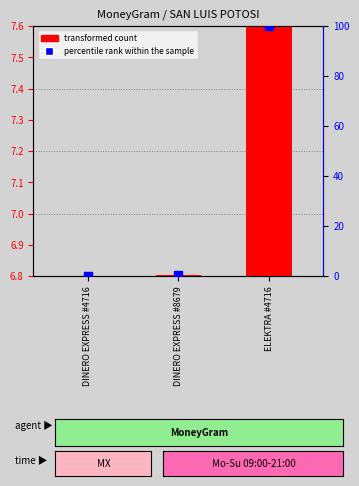

What are all the series names shown in the legend?

transformed count, percentile rank within the sample